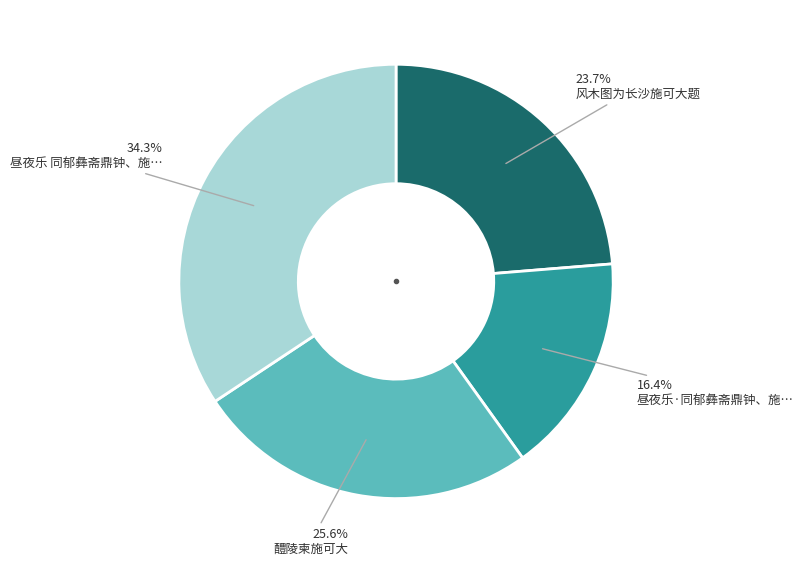

Does any single category account for the majority?

No